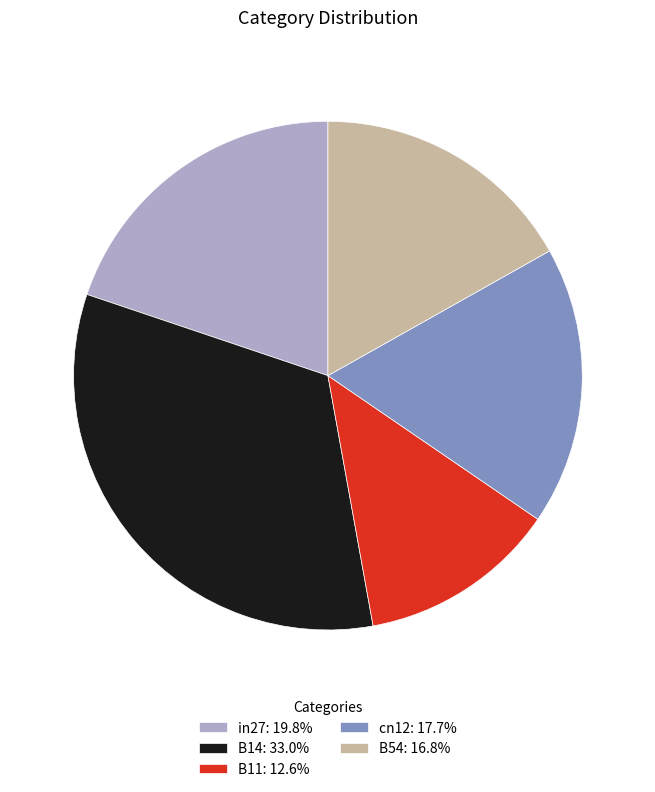

Which has a higher value, B14 or B54?

B14